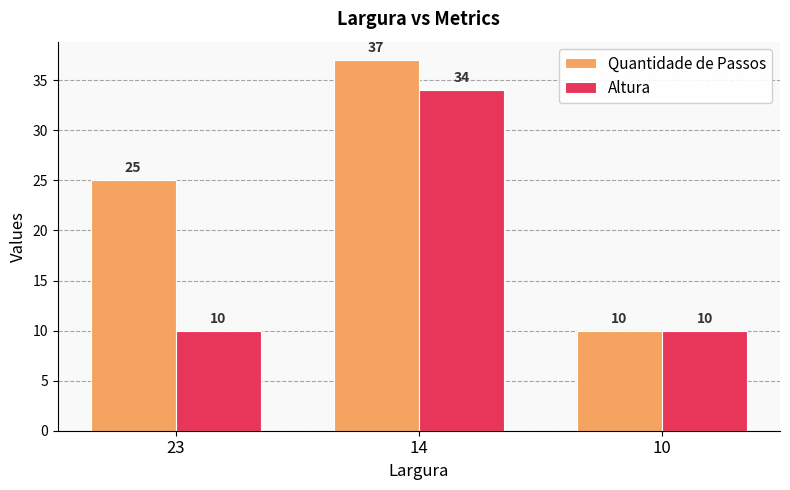

Count the number of data series in this chart.

2